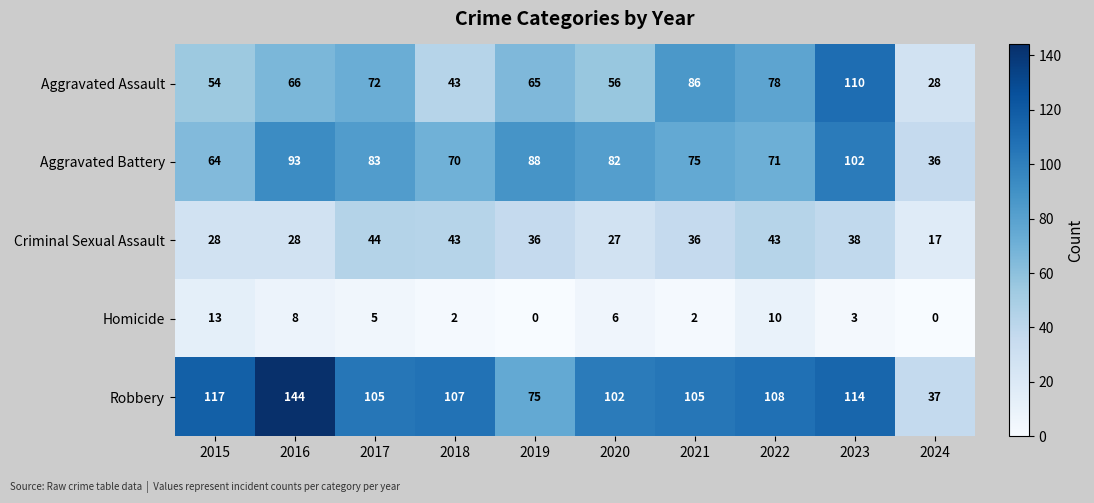

The value of Homicide at 2019 is 0. True or false?

True